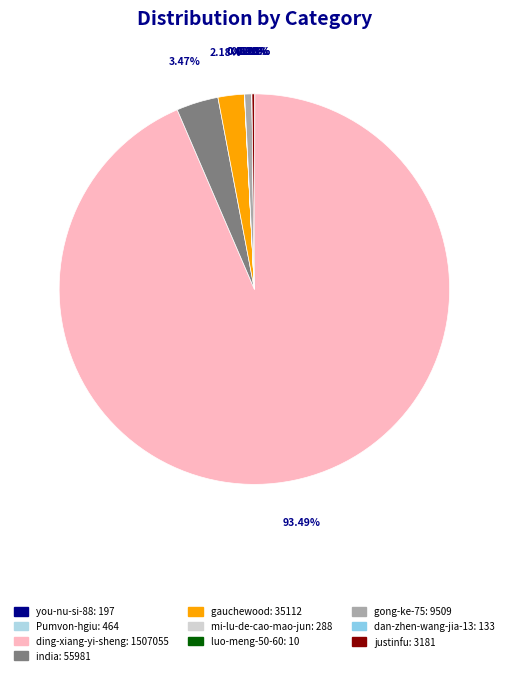

To the nearest percent, what is the combined percentage of ding-xiang-yi-sheng and luo-meng-50-60?

93%